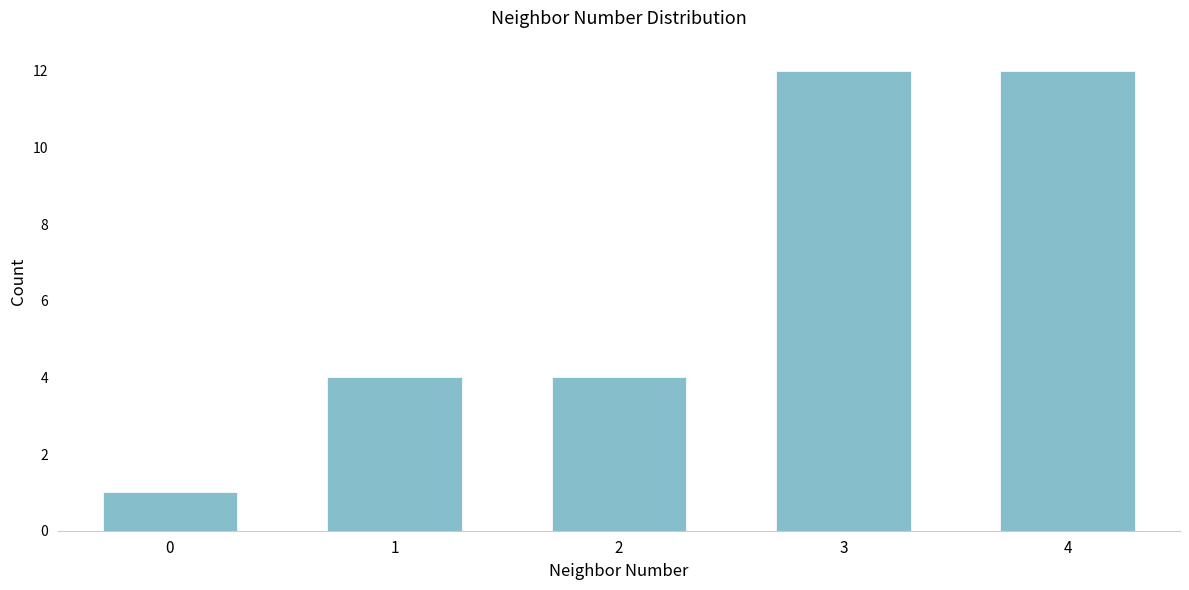

Reading left to right, what are all the values shown in this chart?

1	4	4	12	12